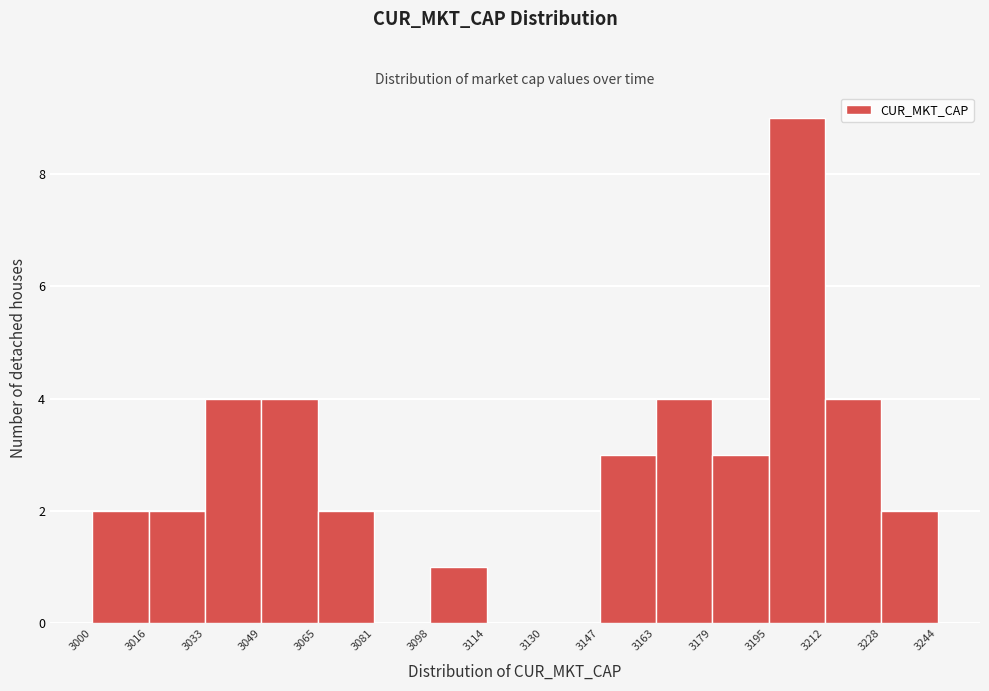

Reading left to right, list every bar in this chart as the range it spans on the x-axis followed by its height. The values are not printed on the chart, so give them approximately, as read against the axis.

3000 to 3016: 2
3016 to 3033: 2
3033 to 3049: 4
3049 to 3065: 4
3065 to 3081: 2
3081 to 3098: 0
3098 to 3114: 1
3114 to 3130: 0
3130 to 3147: 0
3147 to 3163: 3
3163 to 3179: 4
3179 to 3195: 3
3195 to 3212: 9
3212 to 3228: 4
3228 to 3244: 2